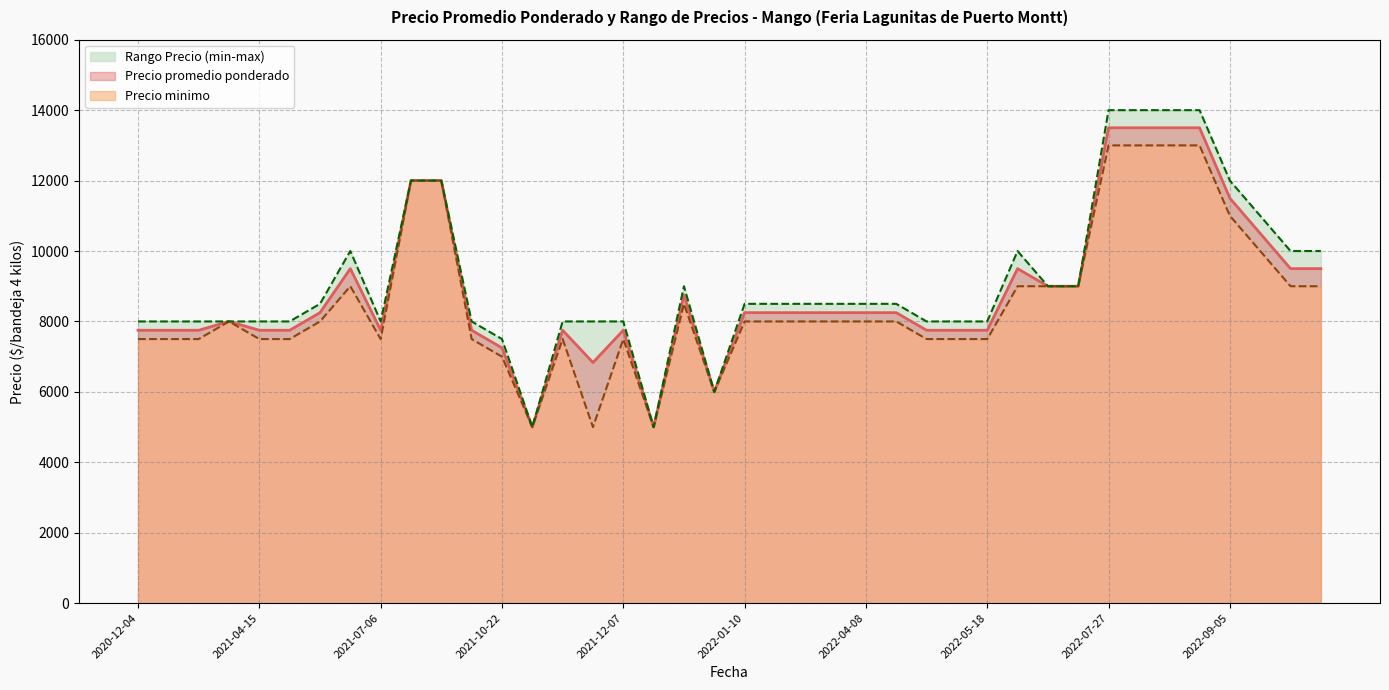

The value of Precio promedio ponderado at 2021-07-06 is 11451. True or false?

False